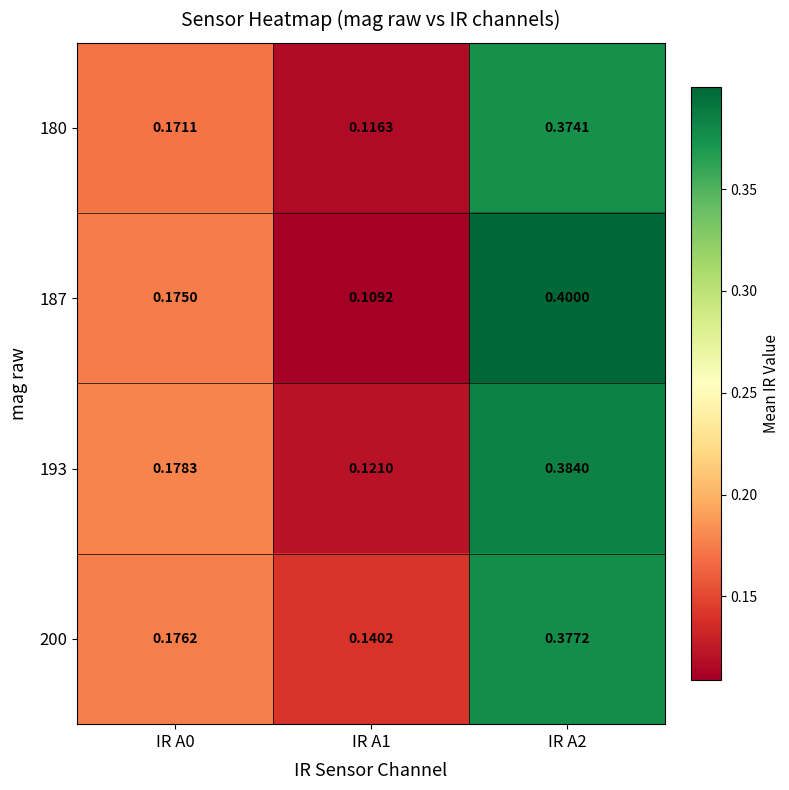

How many distinct data groups are displayed?

4